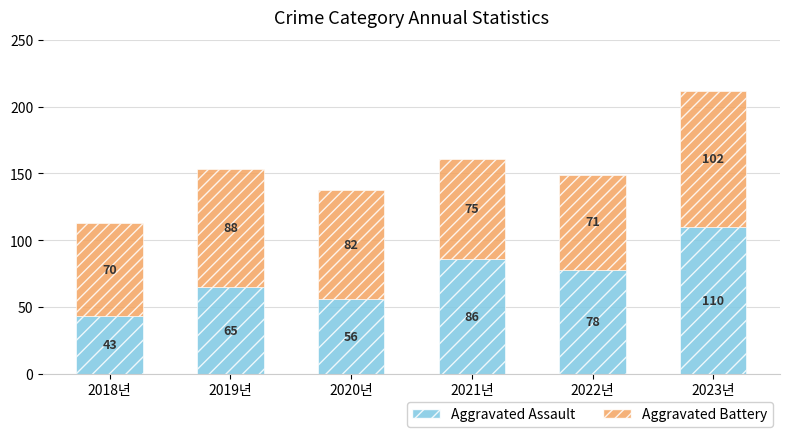

True or false: Aggravated Assault has a value of 86 at 2021년.

True